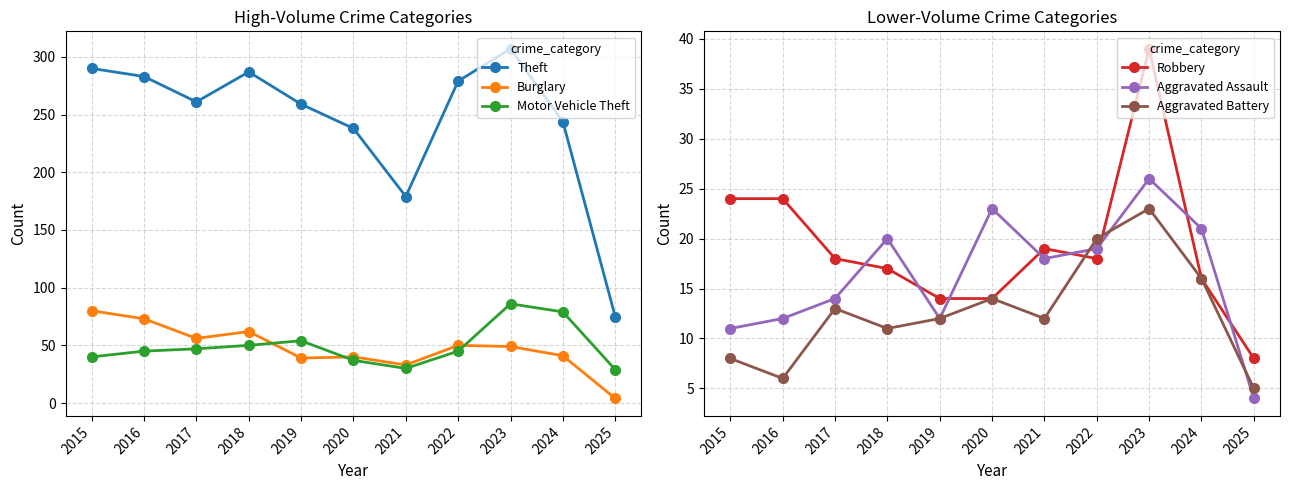

Where is Motor Vehicle Theft nearest to the value 57?

2019